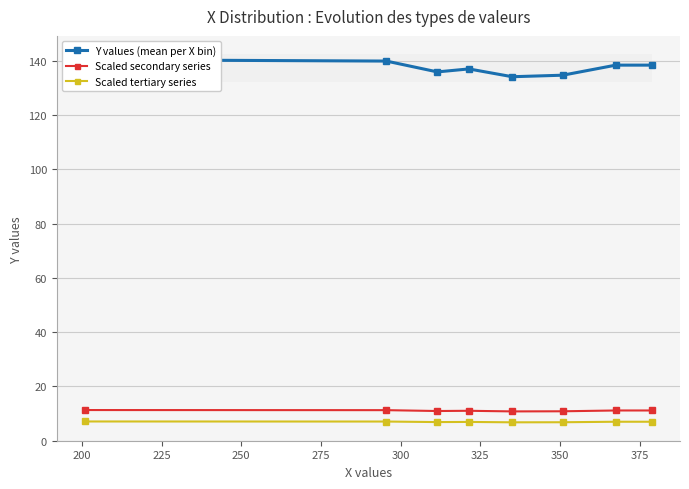

Is this an area chart (filled region under the line)?

No